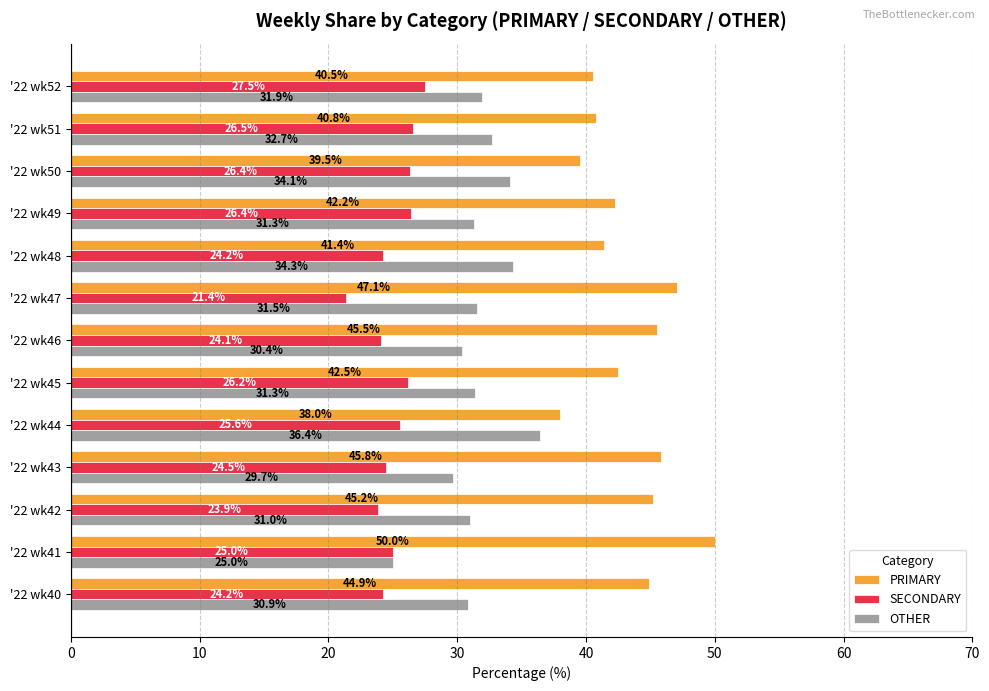

Which series has the largest range (max minus min)?

PRIMARY